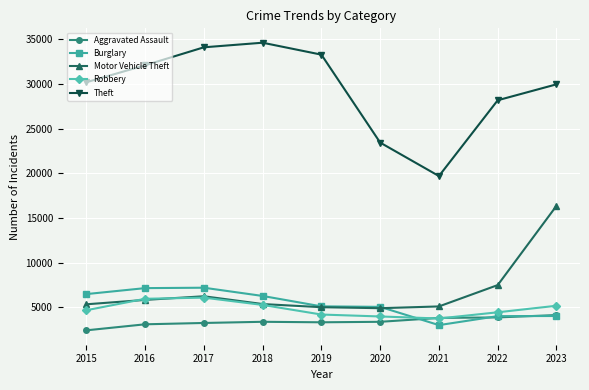

Where is Theft nearest to the value 27157?

2022